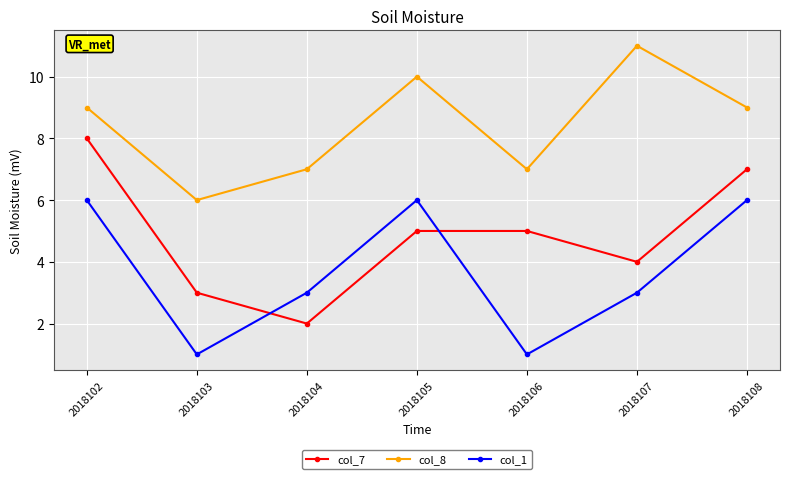

What is the value of the col_8 point at the 6th from the left?

11